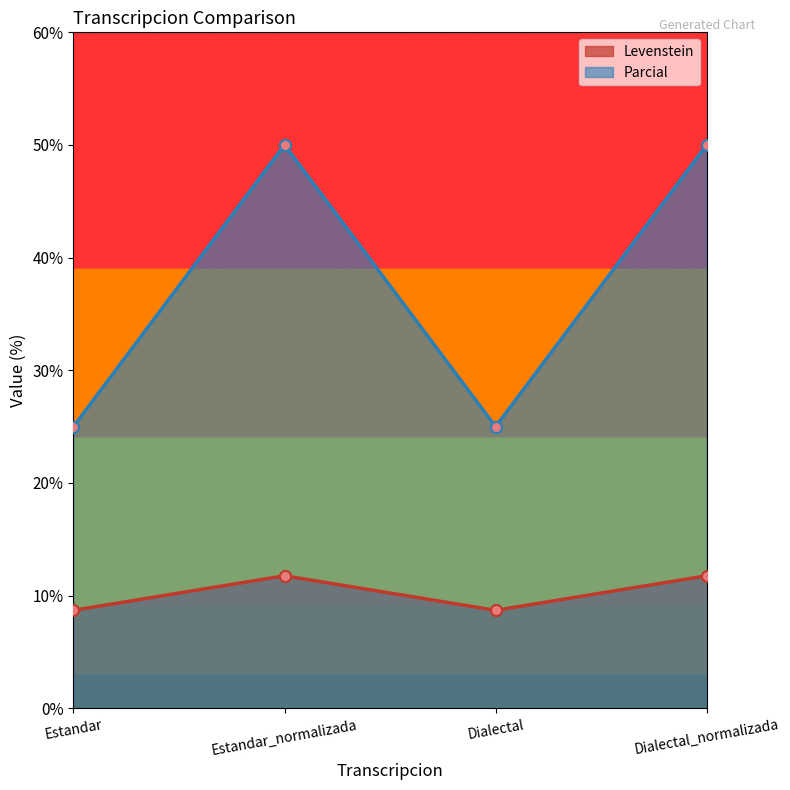

Reading right to left, what are all the values shown in this chart?

Levenstein: Dialectal_normalizada=11.8	Dialectal=8.7	Estandar_normalizada=11.8	Estandar=8.7
Parcial: Dialectal_normalizada=50.0	Dialectal=25.0	Estandar_normalizada=50.0	Estandar=25.0